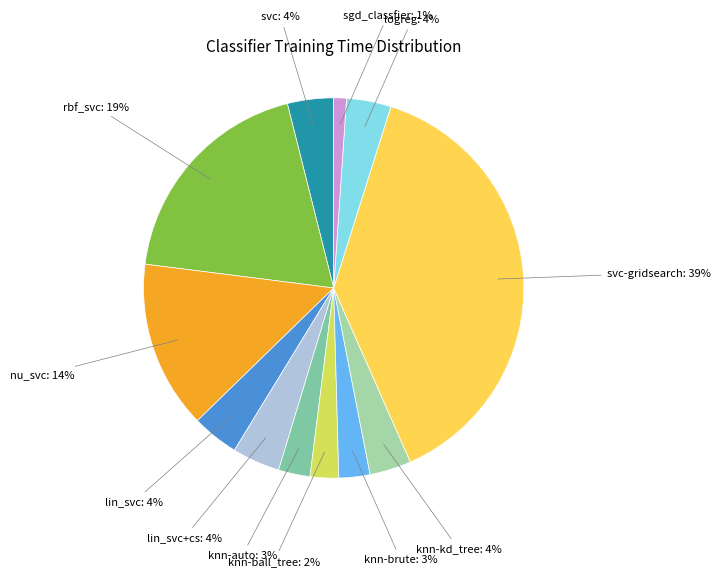

Is there any slice that represents more than half of the pie?

No